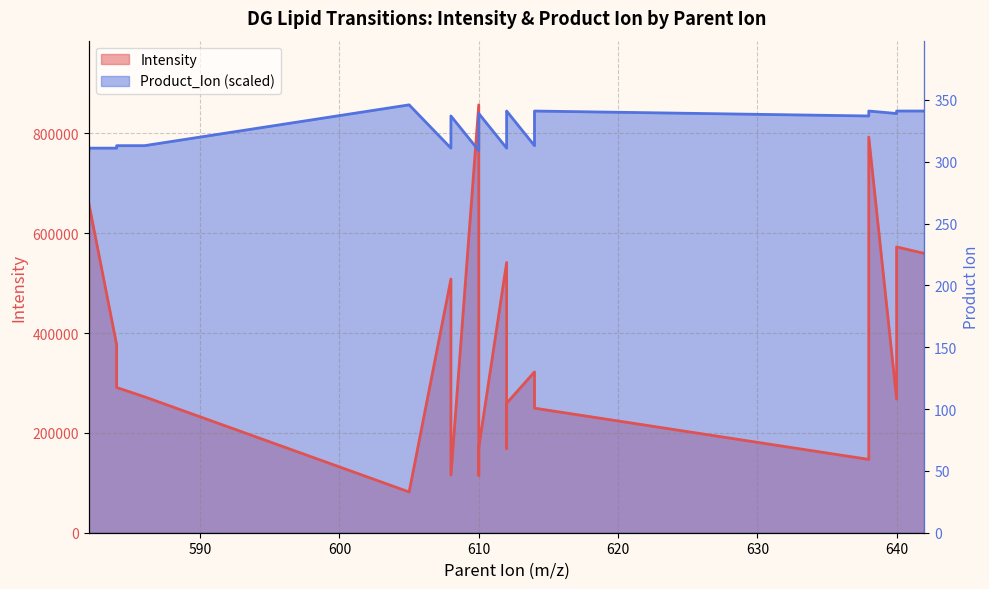

List the series in order of their peak value, lowest first.

Intensity, Product_Ion